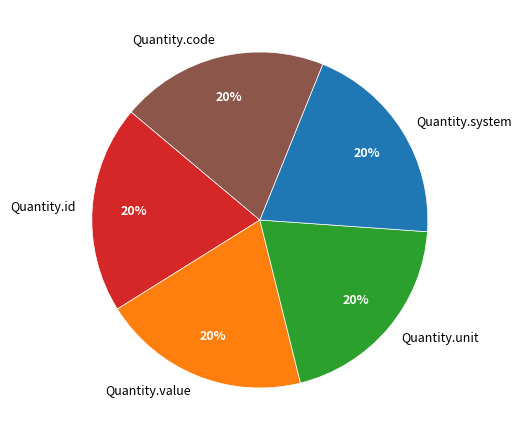

Is there any slice that represents more than half of the pie?

No